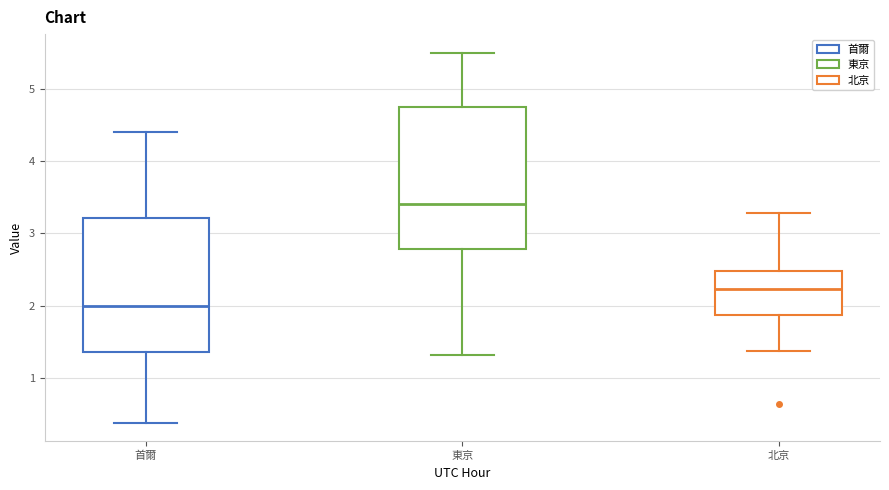

Reading left to right, transcribe this box plot: for each box, give where its median line is, the range the box spans, and where its two whiskers end, as read against the y-axis. The values are not printed on the chart, so give them approximately, as read against the axis.

首爾: median 2.0, box 1.4 to 3.2, whiskers 0.4 to 4.4
東京: median 3.4, box 2.8 to 4.7, whiskers 1.3 to 5.5
北京: median 2.2, box 1.9 to 2.5, whiskers 1.4 to 3.3